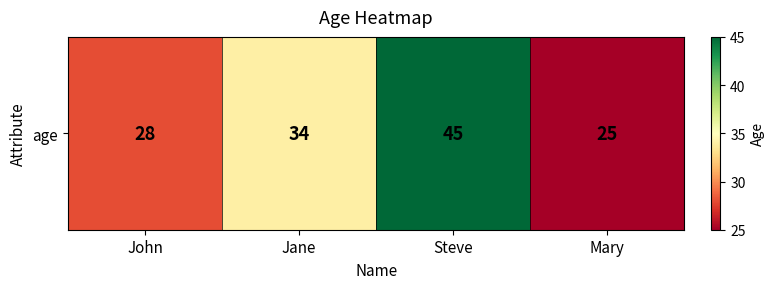

What is the smallest value displayed?

25